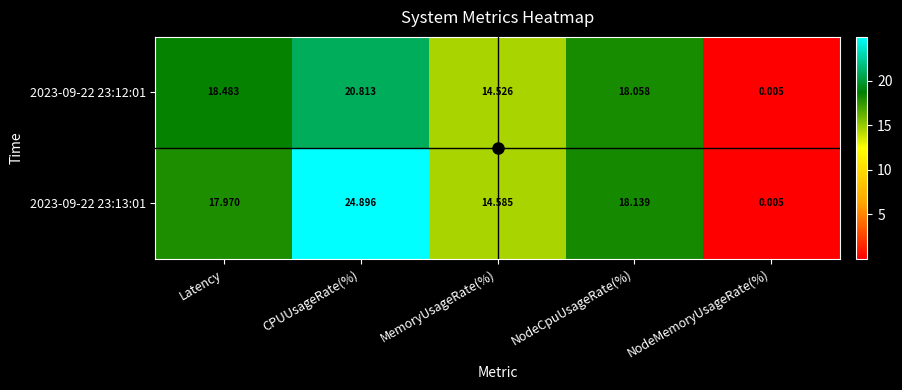

Where does the 2023-09-22 23:12:01 series first go above 18?

Latency